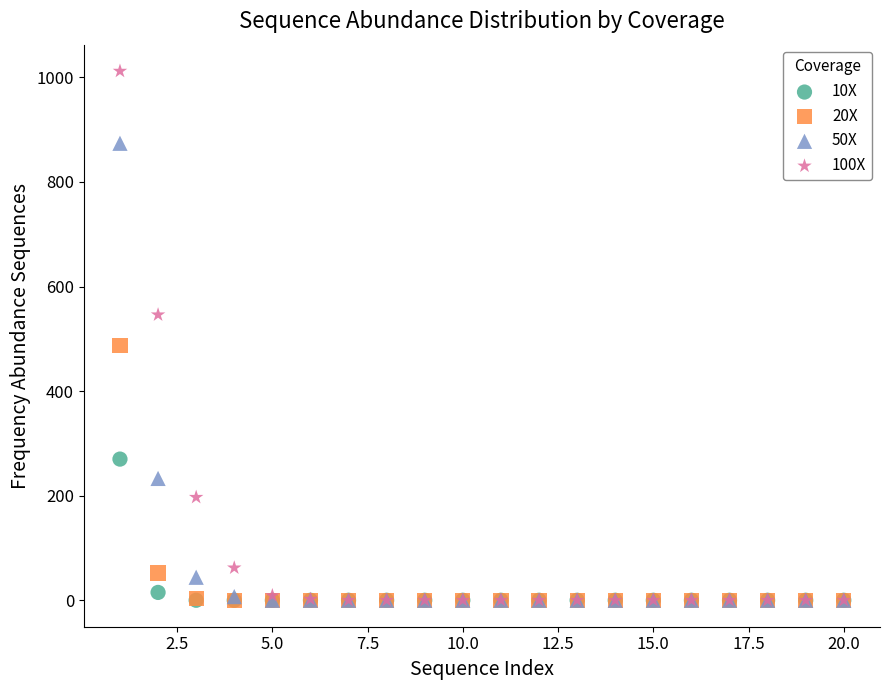

Which series has the largest Y range (max minus min)?

100X